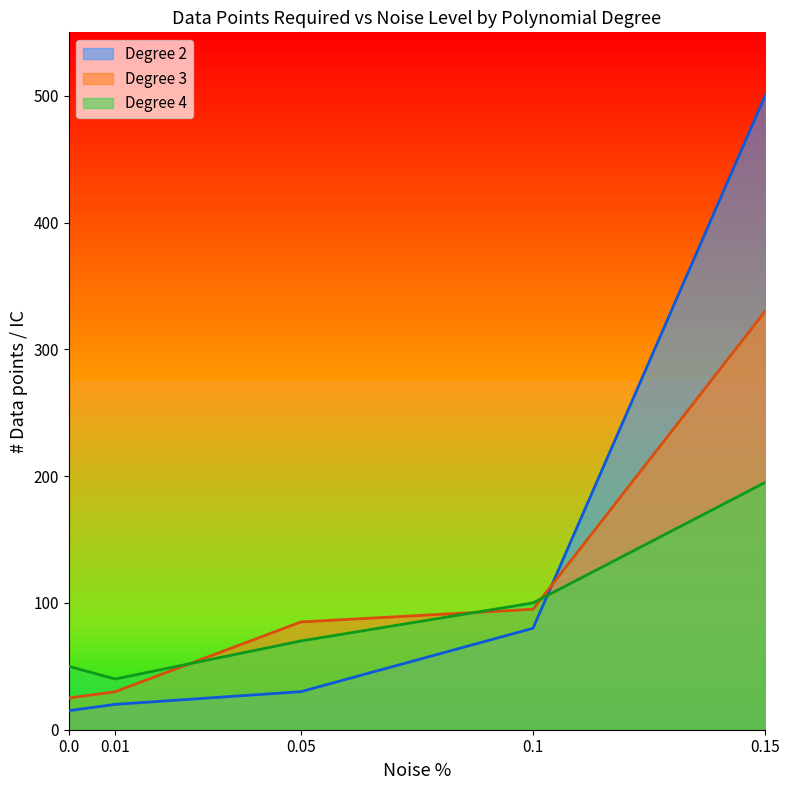

True or false: Degree 2 has more than 2 points higher than both neighbors.

False